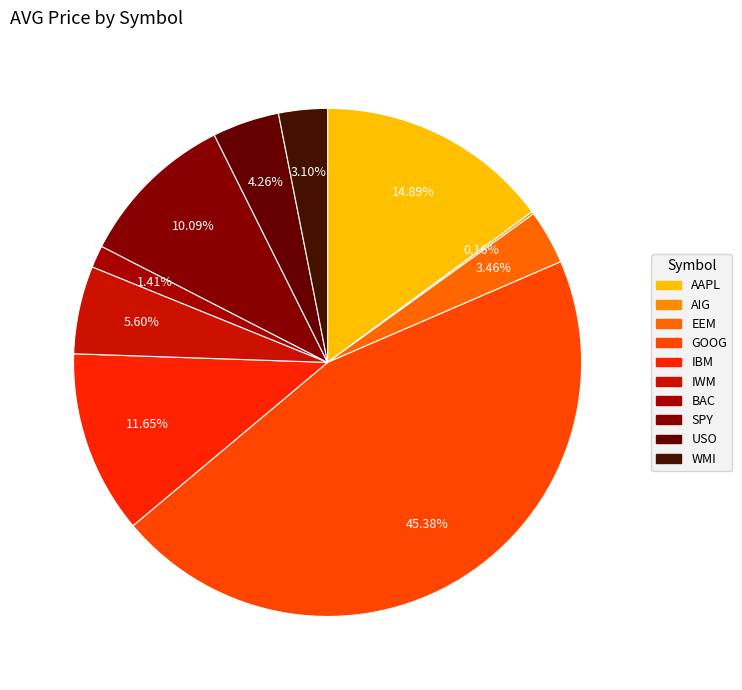

To the nearest percent, what is the difference between the largest and smallest slice percentages?

45%